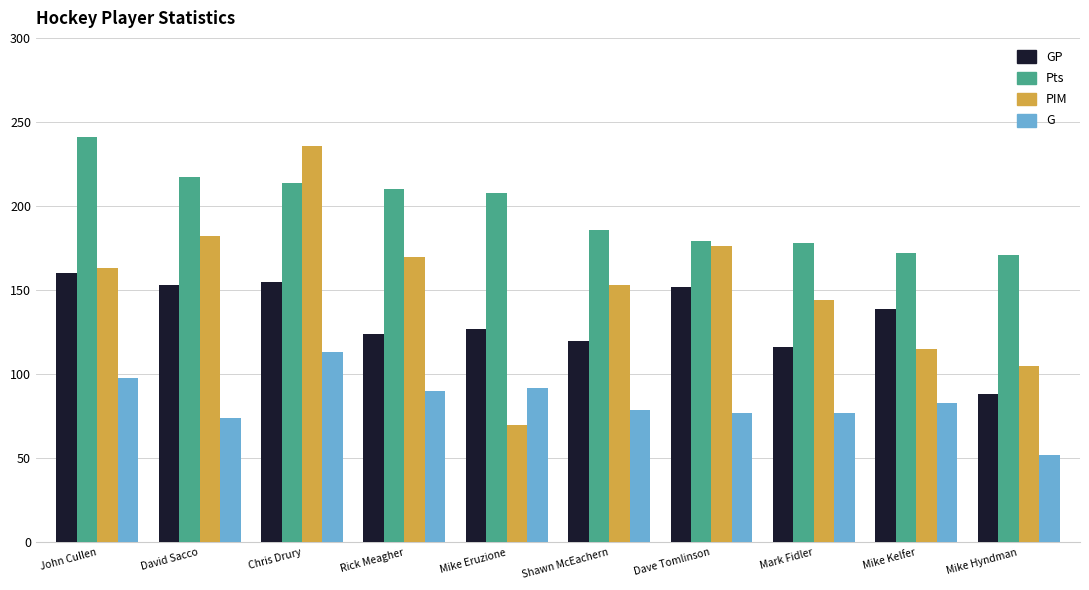

What are all the series names shown in the legend?

GP, Pts, PIM, G